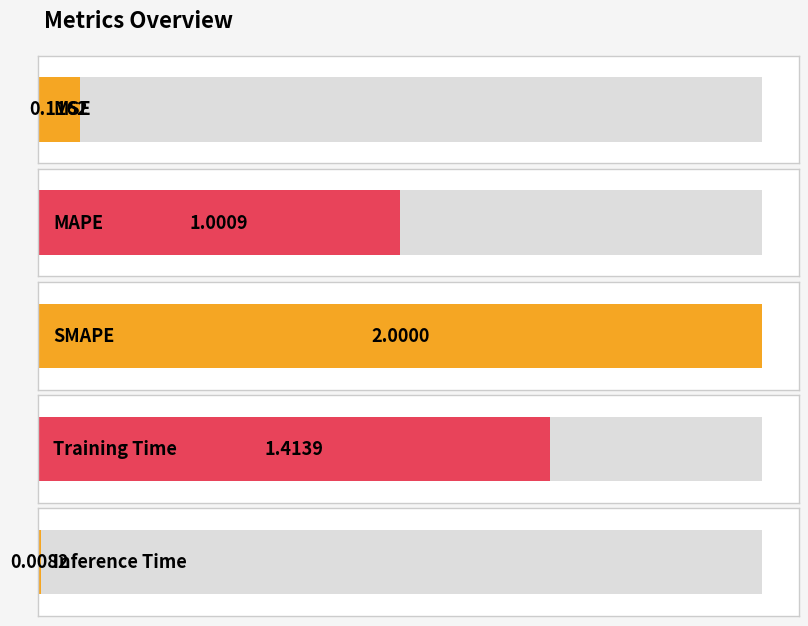

Are the bars horizontal?

Yes